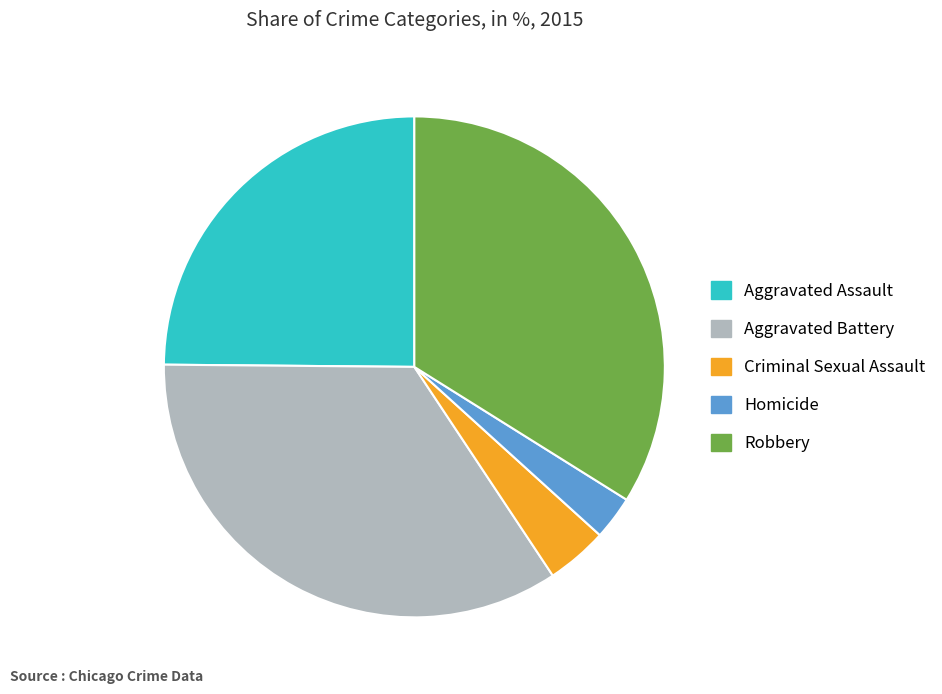

Combined, do Aggravated Assault and Aggravated Battery account for over 50%?

Yes